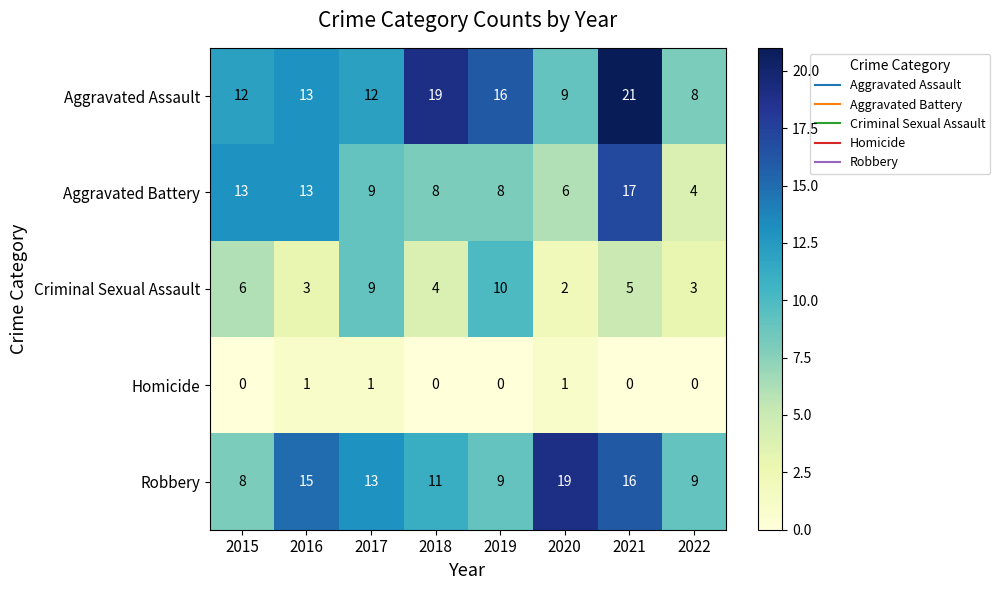

Which series has the largest total across all categories?

Aggravated Assault